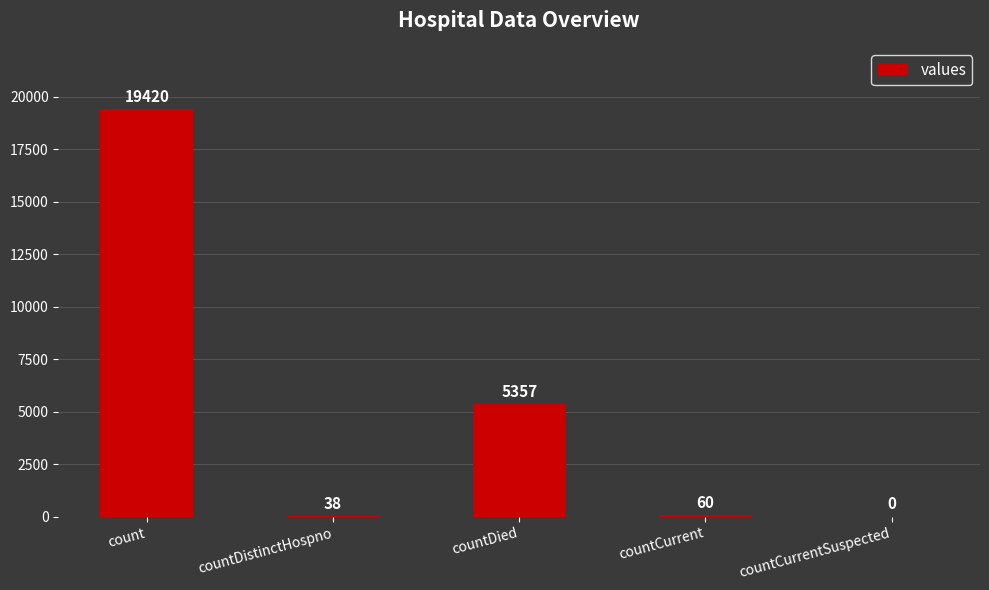

Which category has the highest value across all series?

count